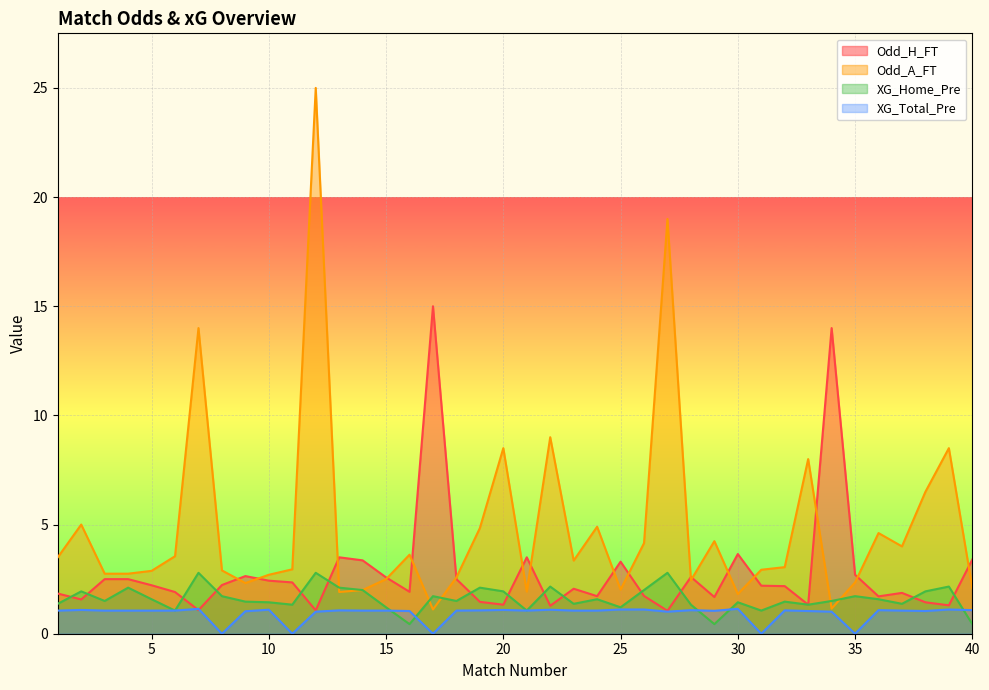

Reading left to right, list all the values displayed in this chart.

Odd_H_FT: 1.8	1.6	2.5	2.5	2.2	1.9	1.1	2.2	2.6	2.4	2.4	1.1	3.5	3.4	2.6	1.9	15.0	2.5	1.5	1.3	3.5	1.3	2.1	1.7	3.3	1.7	1.1	2.6	1.7	3.6	2.2	2.2	1.3	14.0	2.7	1.7	1.9	1.4	1.3	3.4
Odd_A_FT: 3.5	5.0	2.8	2.8	2.9	3.5	14.0	2.9	2.3	2.7	3.0	25.0	1.9	2.0	2.5	3.6	1.1	2.6	4.8	8.5	1.9	9.0	3.4	4.9	2.0	4.2	19.0	2.5	4.2	1.8	2.9	3.0	8.0	1.1	2.4	4.6	4.0	6.5	8.5	2.1
XG_Home_Pre: 1.4	1.9	1.5	2.1	1.6	1.1	2.8	1.7	1.5	1.4	1.3	2.8	2.1	2.0	1.2	0.4	1.7	1.5	2.1	1.9	1.1	2.2	1.4	1.6	1.2	2.0	2.8	1.3	0.4	1.4	1.1	1.5	1.3	1.5	1.7	1.6	1.4	1.9	2.2	0.4
XG_Total_Pre: 1.1	1.1	1.1	1.1	1.1	1.1	1.1	0.0	1.0	1.1	0.0	1.0	1.1	1.1	1.1	1.0	0.0	1.1	1.1	1.1	1.1	1.1	1.1	1.1	1.1	1.1	1.0	1.1	1.1	1.1	0.0	1.1	1.0	1.0	0.0	1.1	1.1	1.0	1.1	1.1